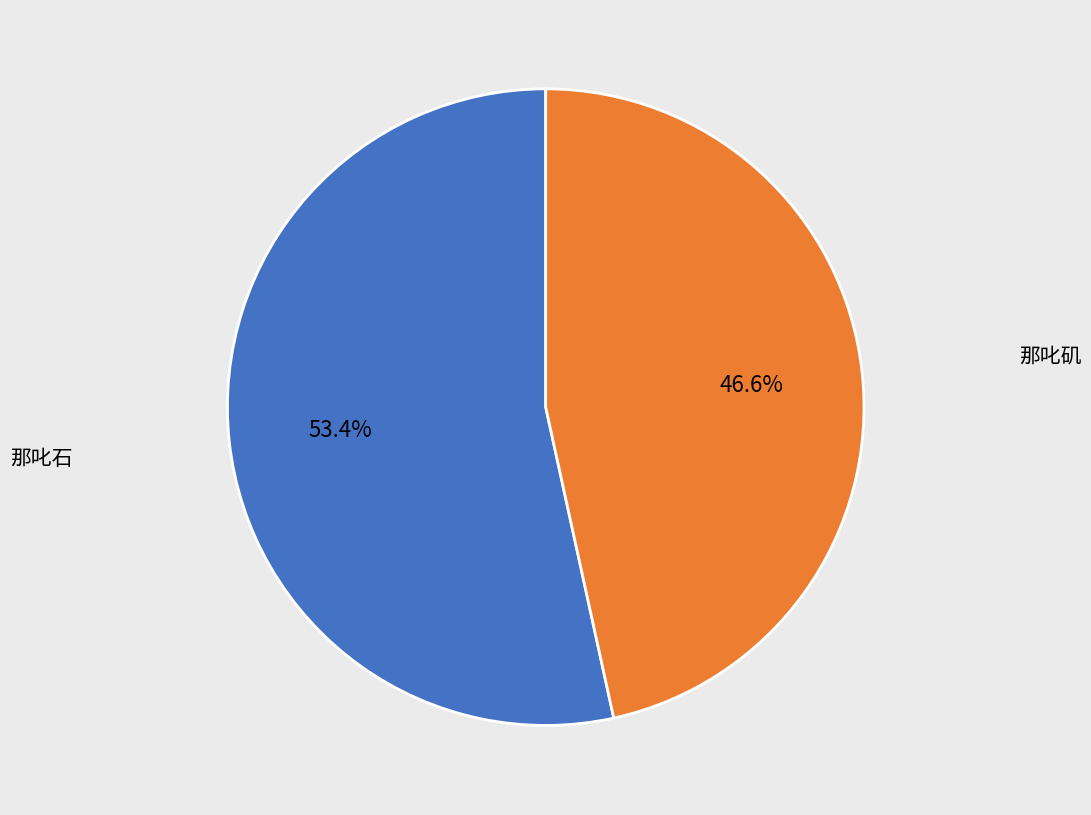

Which category accounts for the majority?

那叱石